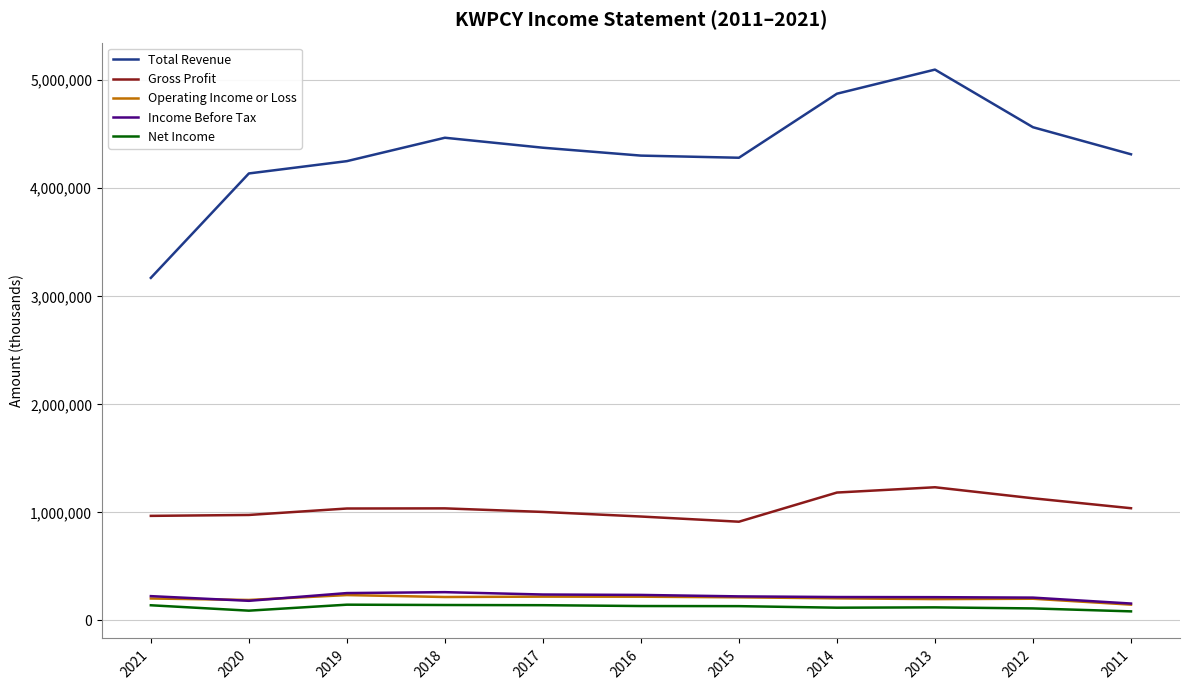

True or false: Total Revenue has a value of 6035332 at 2012.

False